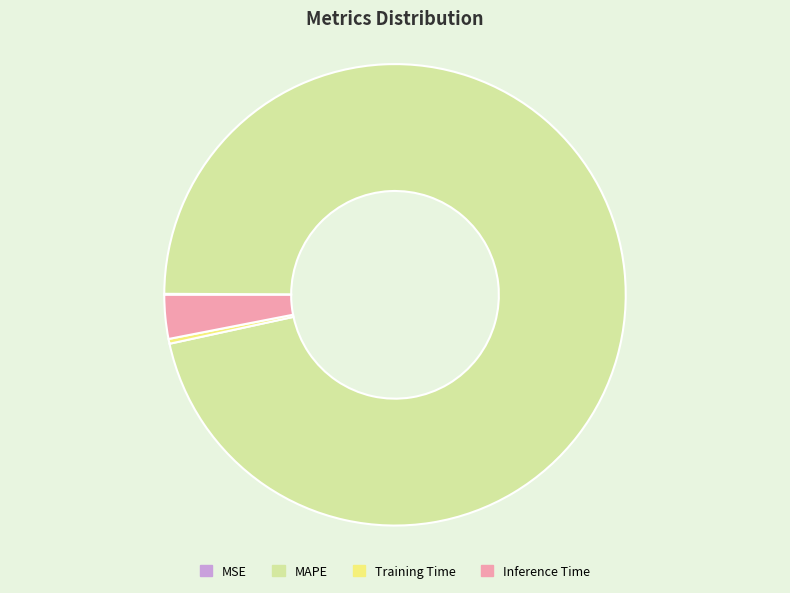

Combined, do Training Time and Inference Time account for over 50%?

No